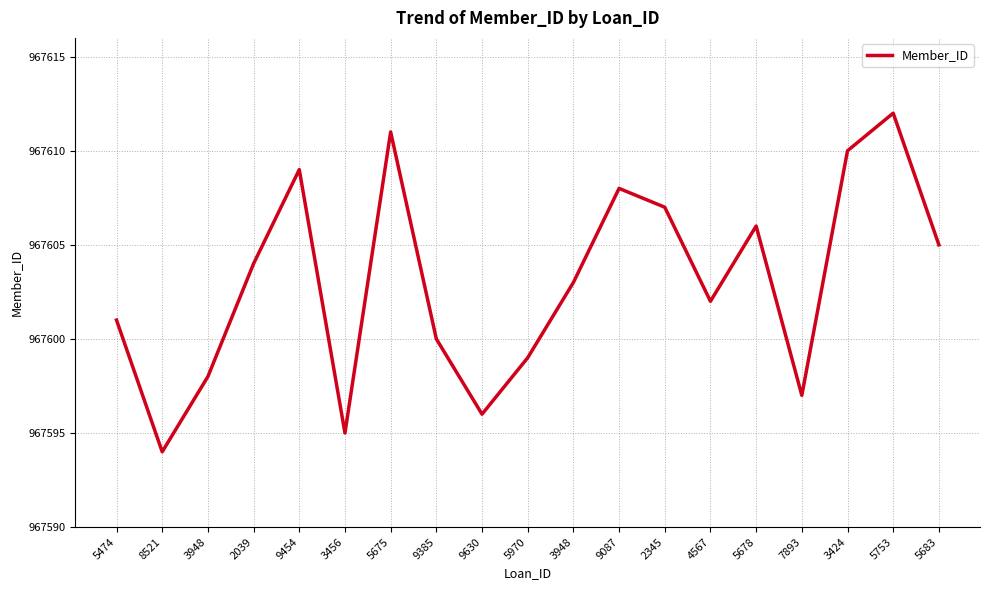

Does the chart display data point markers on the line(s)?

No